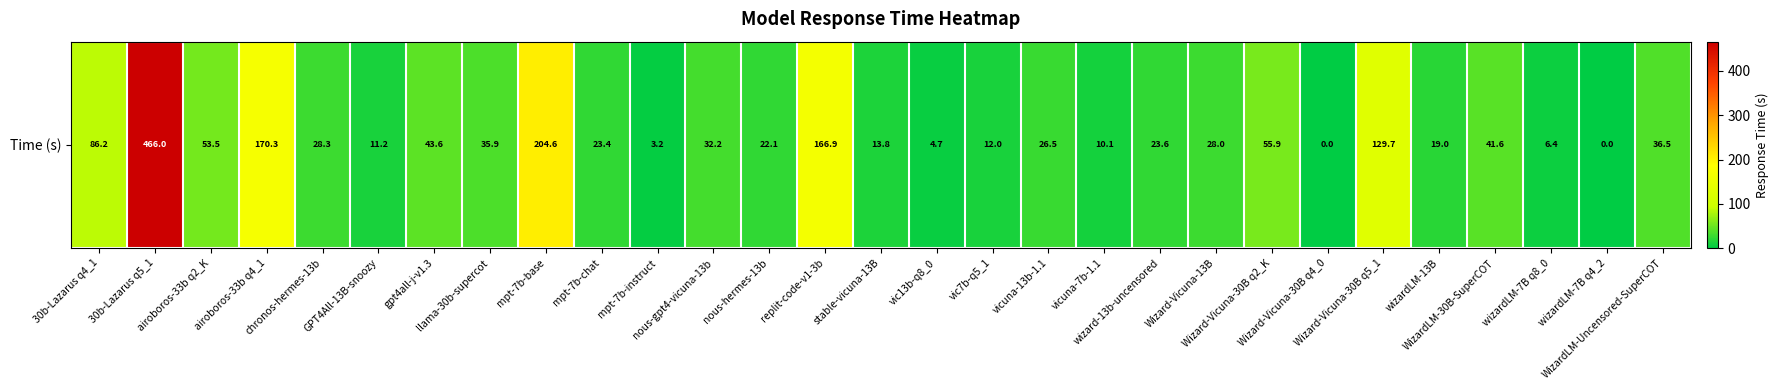

How many values are below 27?

14